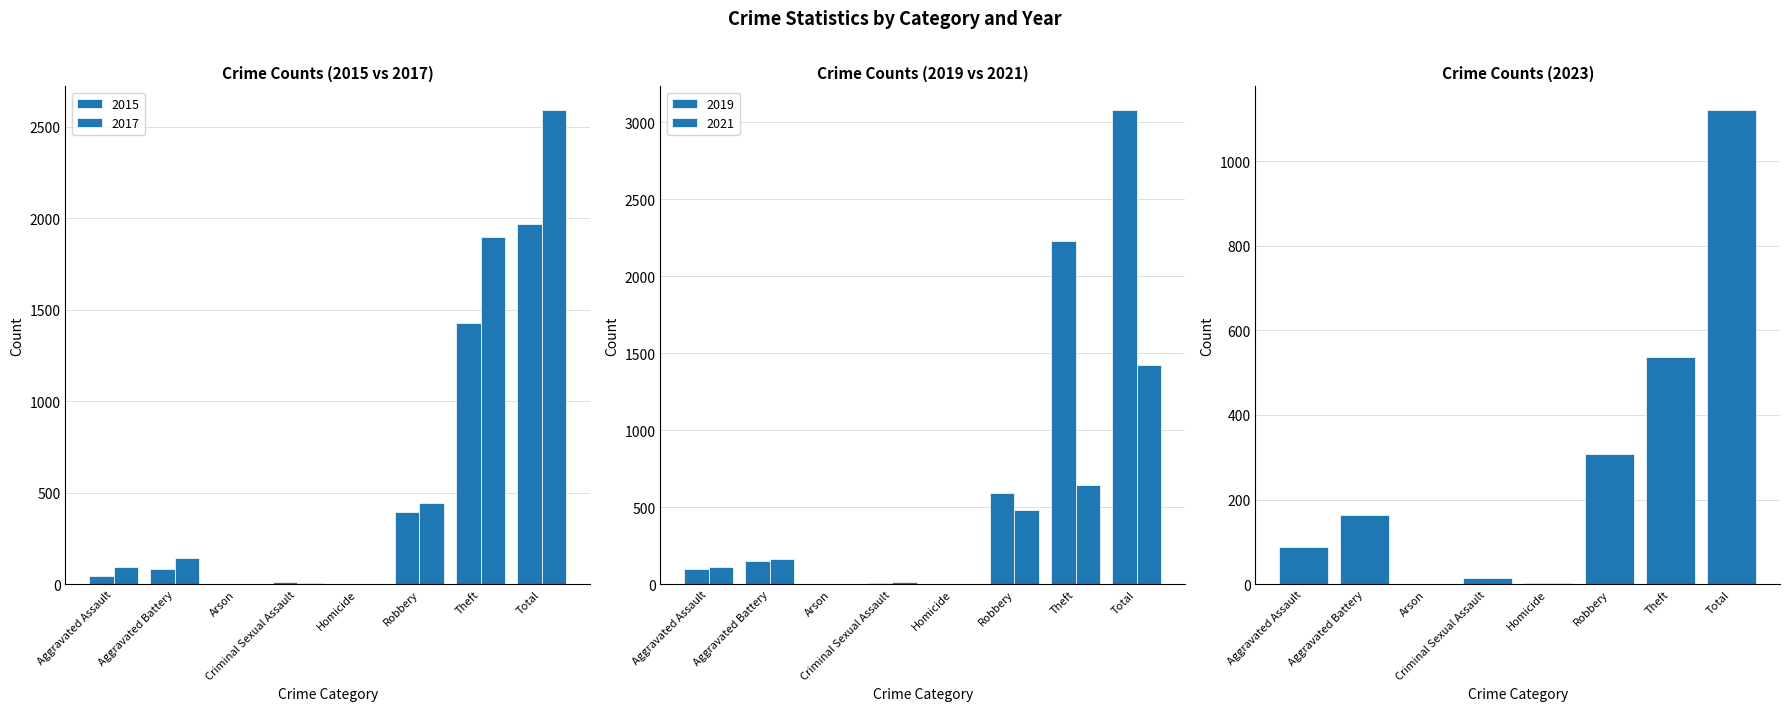

Between Aggravated Battery and Total, which is larger?

Total